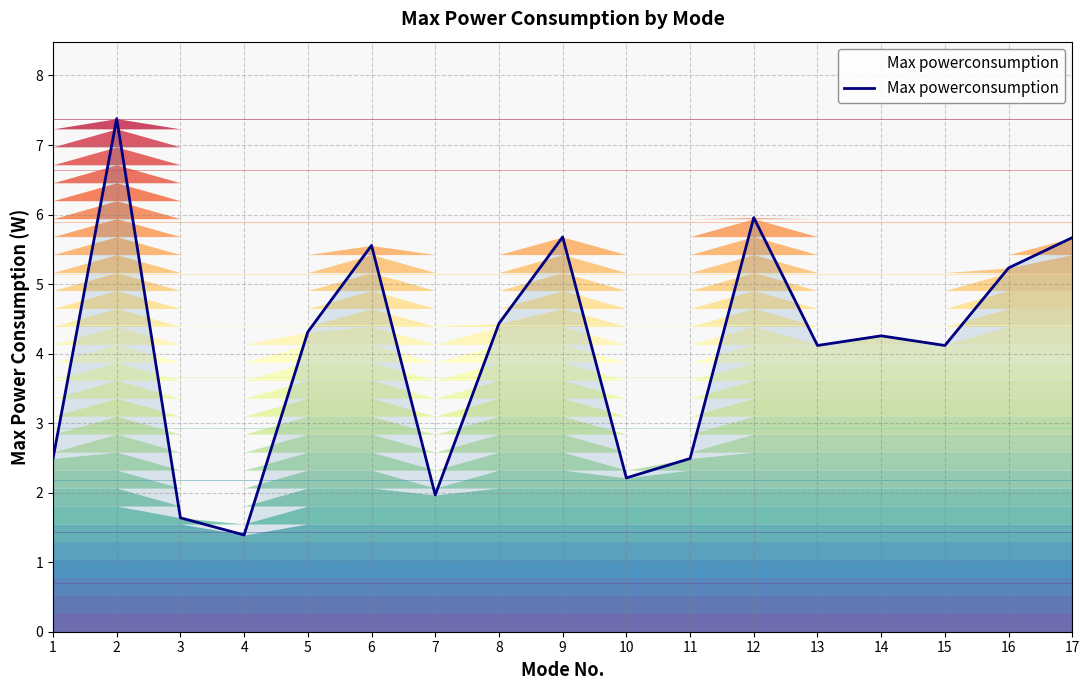

At which category does the chart reach its minimum across all series?

4